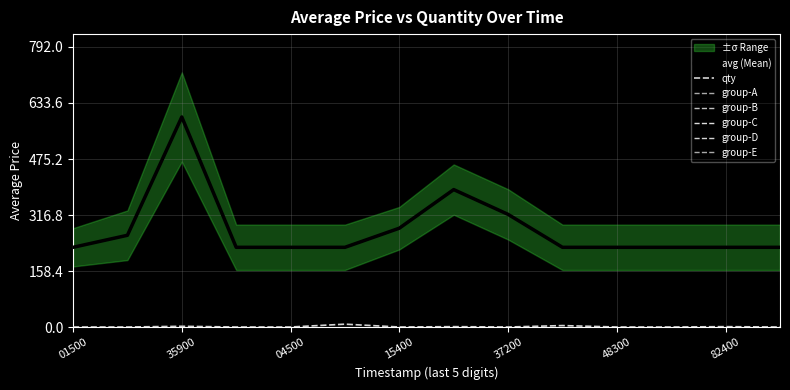

Between 1575232200 and 1576408200, which series saw the biggest shift?

avg